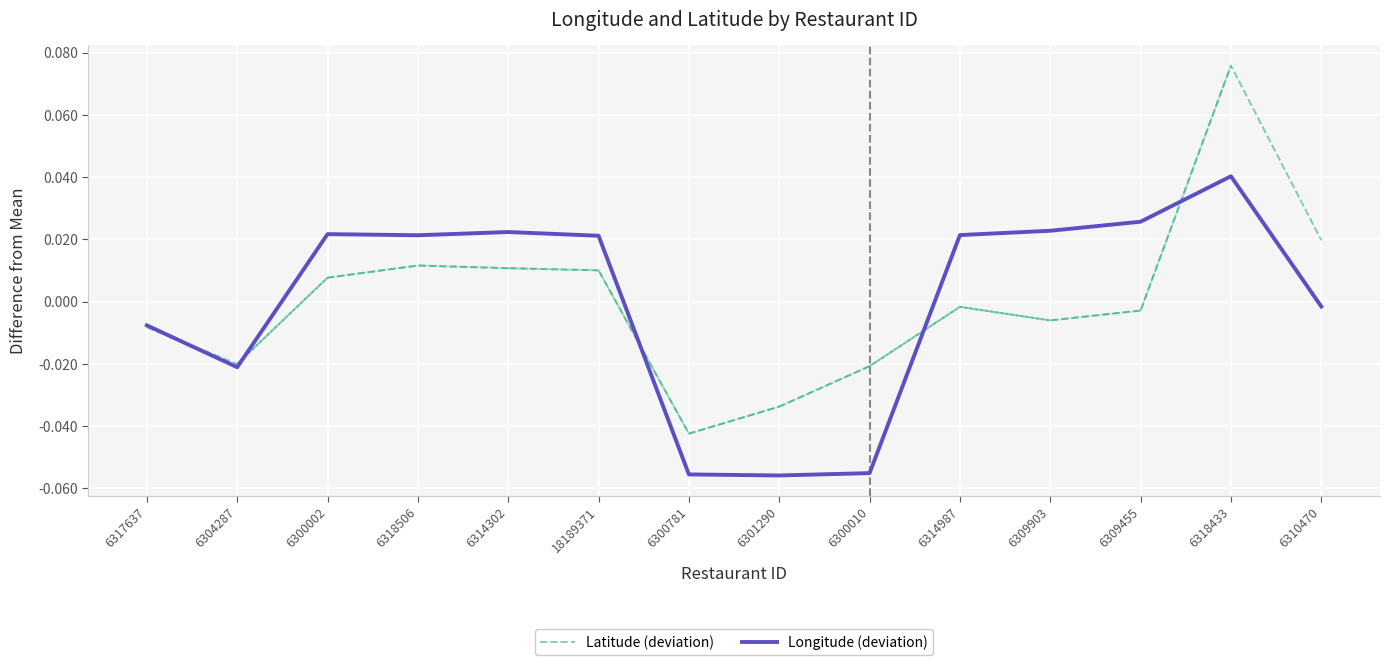

Where is the first local maximum?

6300002